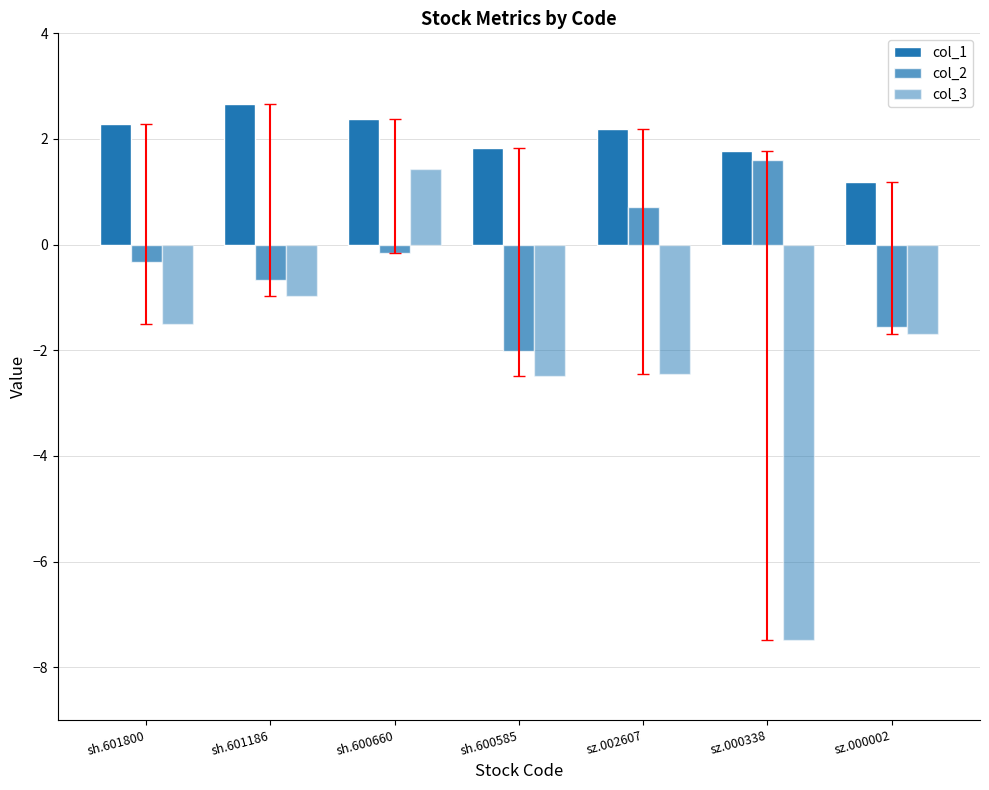

How many distinct data groups are displayed?

3